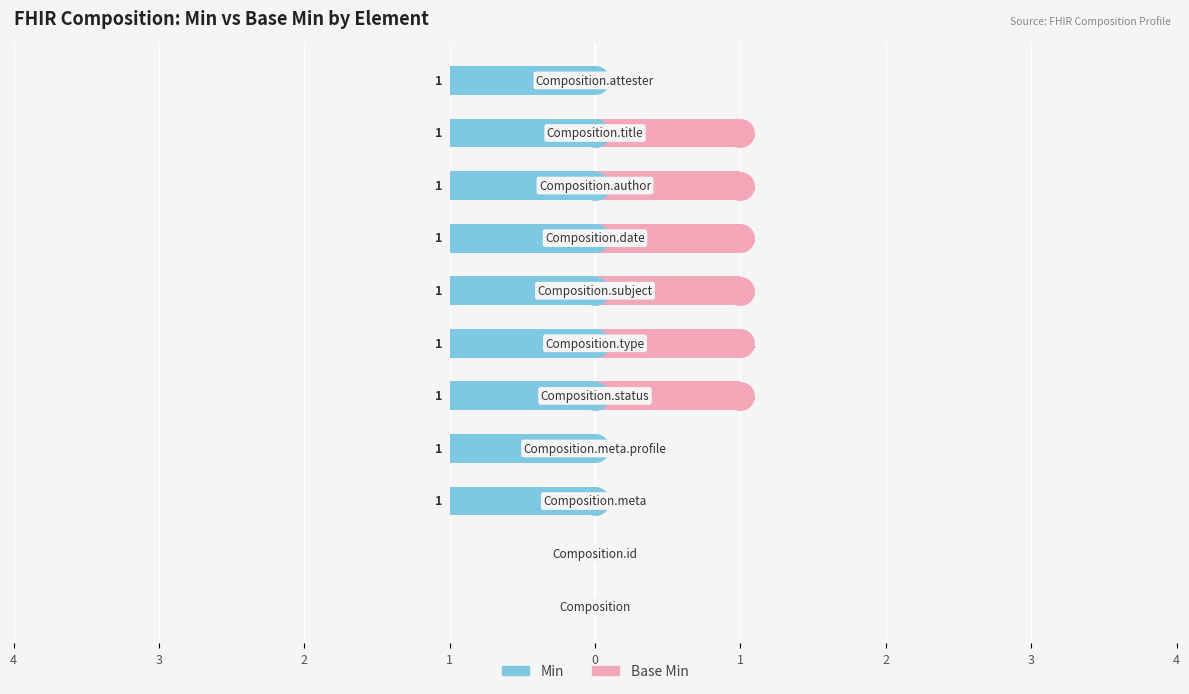

How many bars are there in total?

22